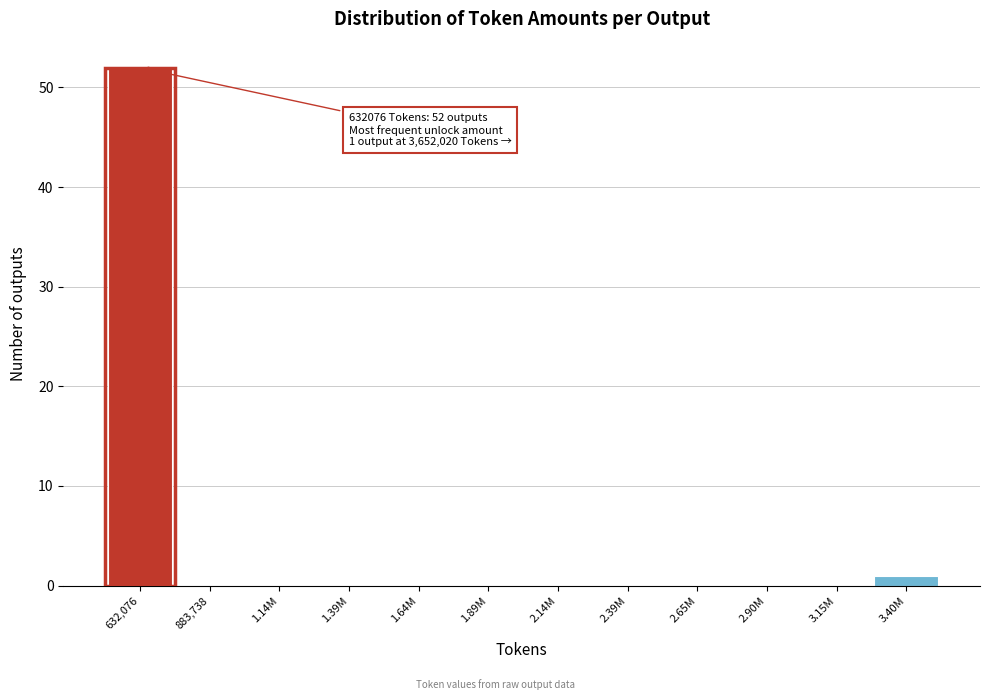

Reading left to right, transcribe all the data shown in this chart.

632,076=52	883,738=0	1.14M=0	1.39M=0	1.64M=0	1.89M=0	2.14M=0	2.39M=0	2.65M=0	2.90M=0	3.15M=0	3.40M=1